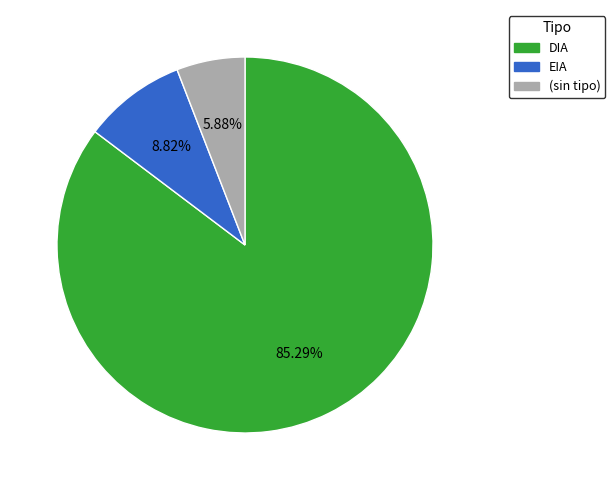

To the nearest percent, what is the difference between the largest and smallest slice percentages?

79%